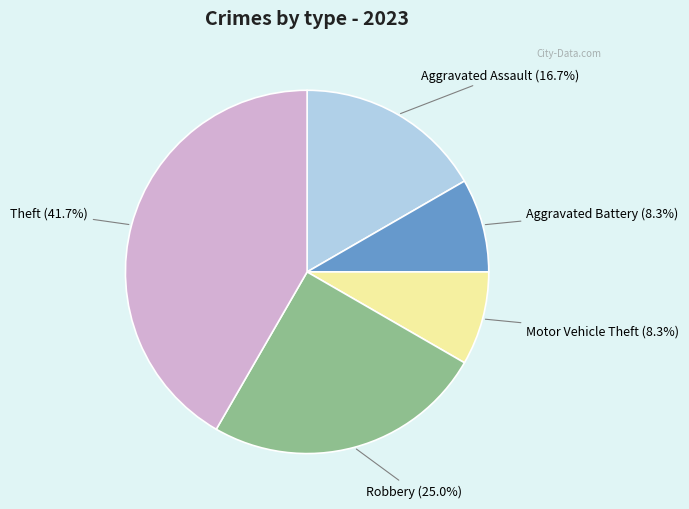

What is the ratio of the value at Motor Vehicle Theft to the value at Theft?

0.2